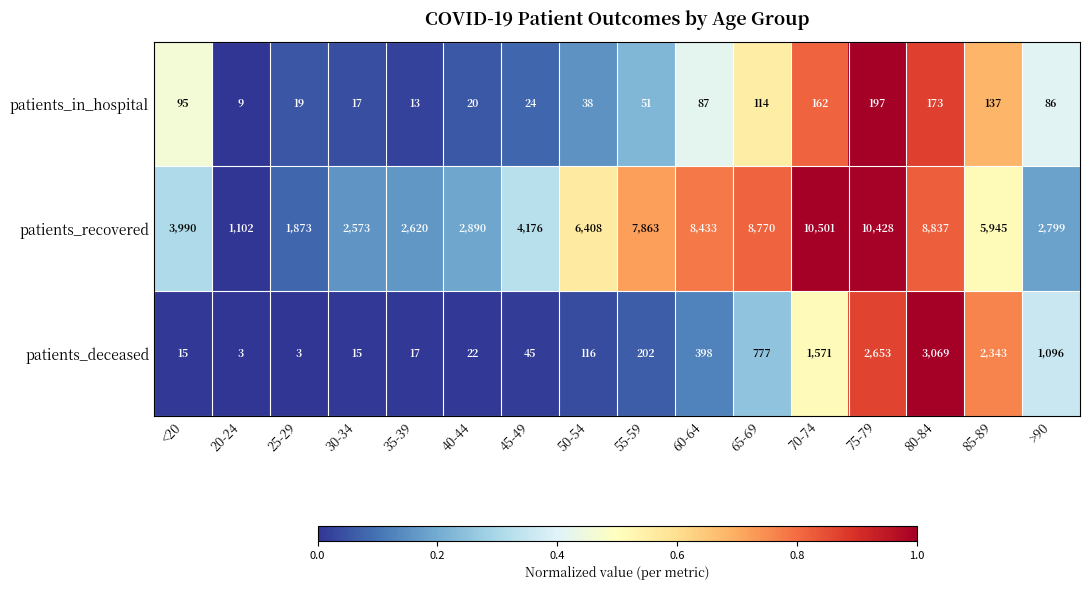

Rank the series at 60-64 from highest to lowest value.

patients_recovered, patients_deceased, patients_in_hospital